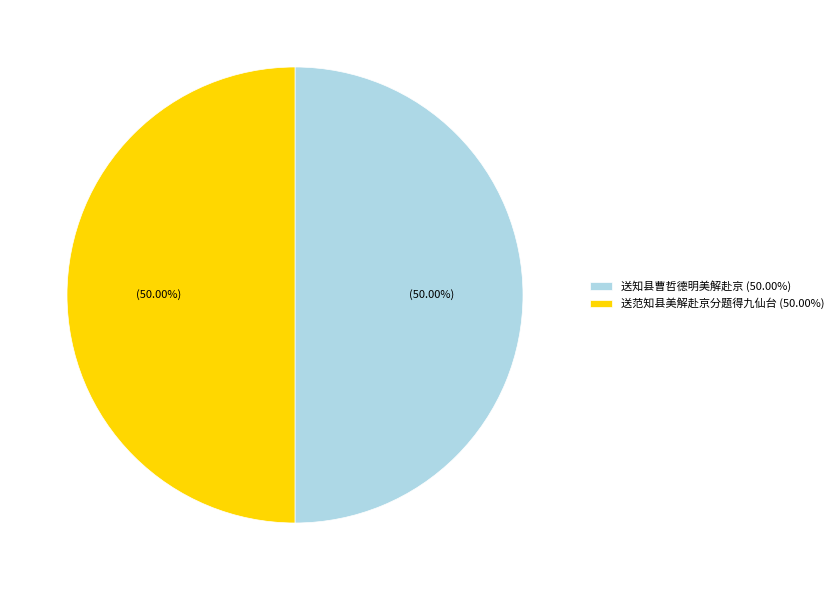

To the nearest percent, what percentage of the pie is 送范知县美解赴京分题得九仙台?

50%